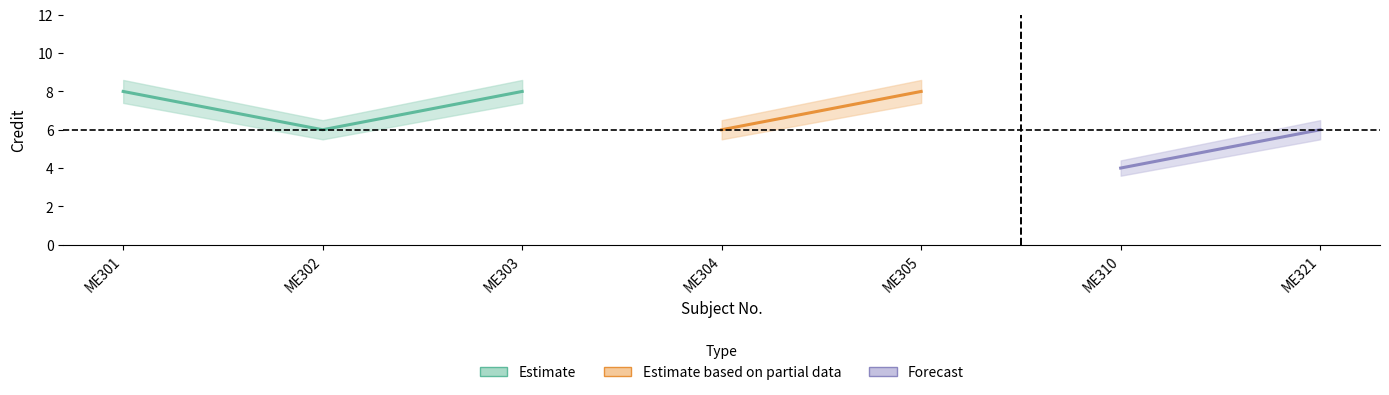

What is the difference between the highest and lowest values at ME305?

1.2